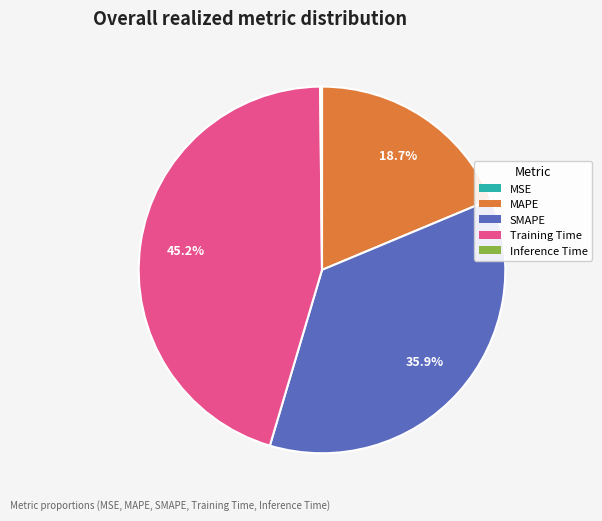

Between MAPE and SMAPE, which is larger?

SMAPE